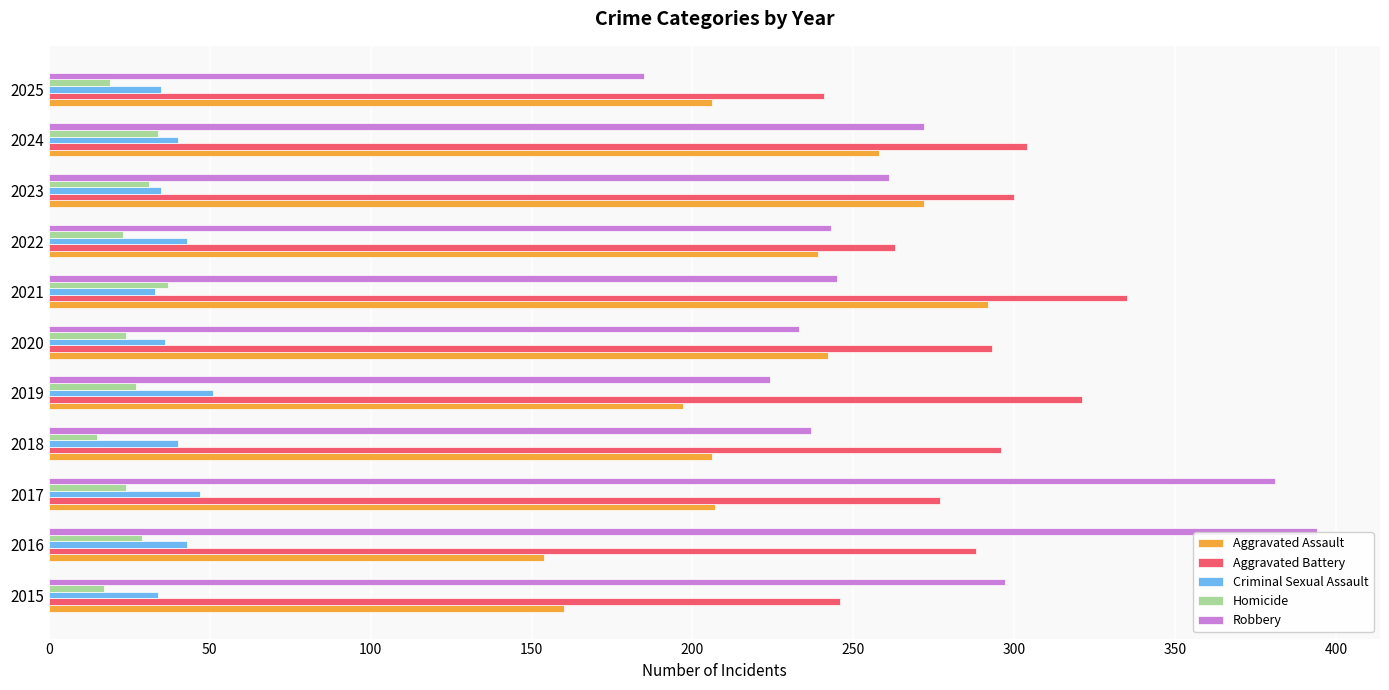

What is the difference between the highest and lowest values at 2022?

240